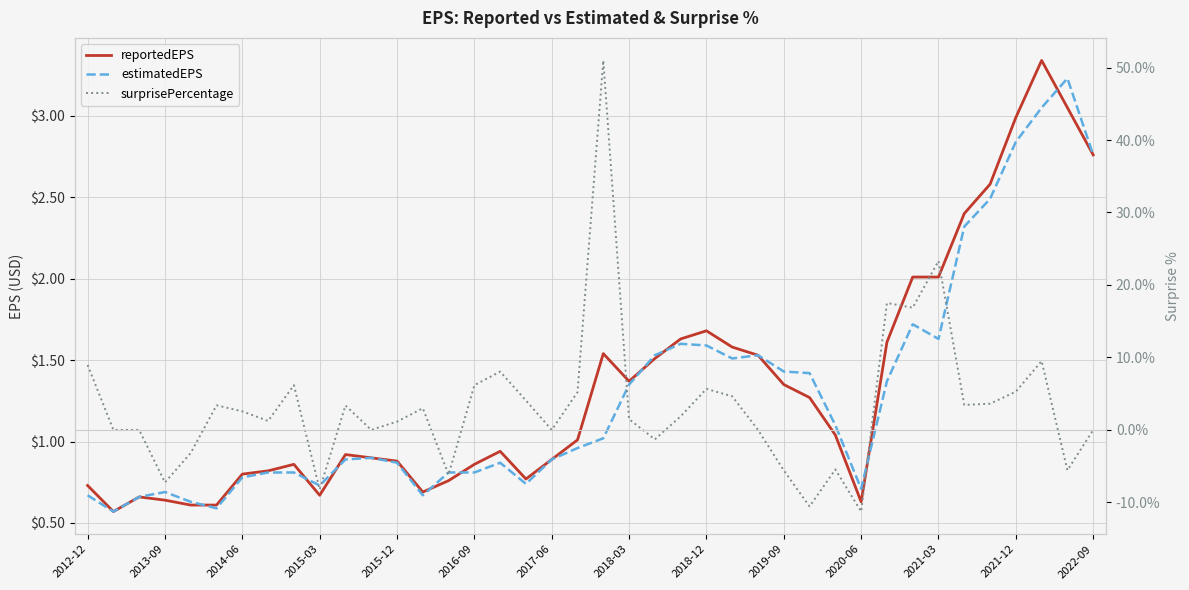

What is the difference between the surprisePercentage values at 28 and 27?

5.0